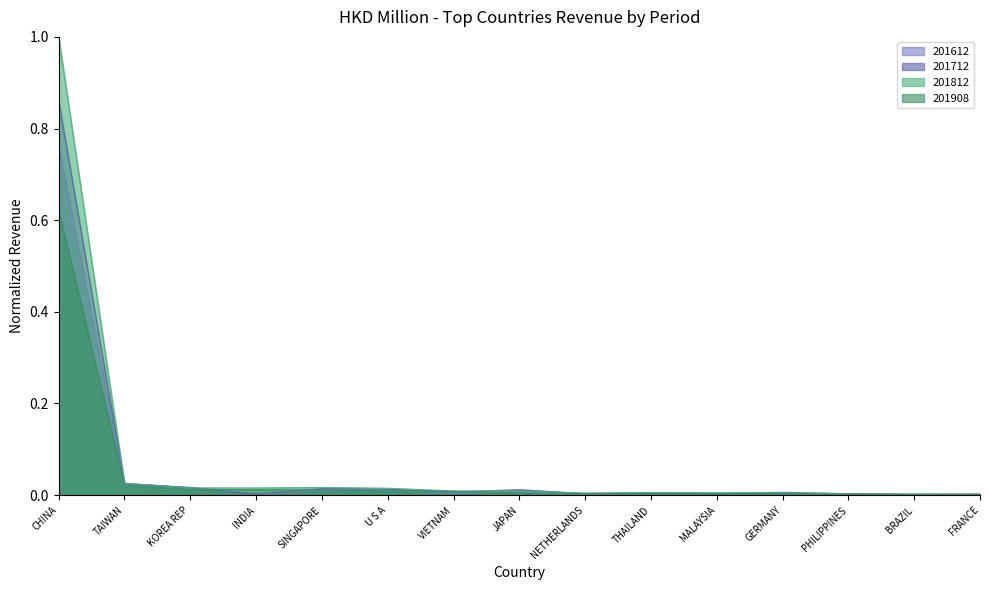

What position from the left is FRANCE?

15